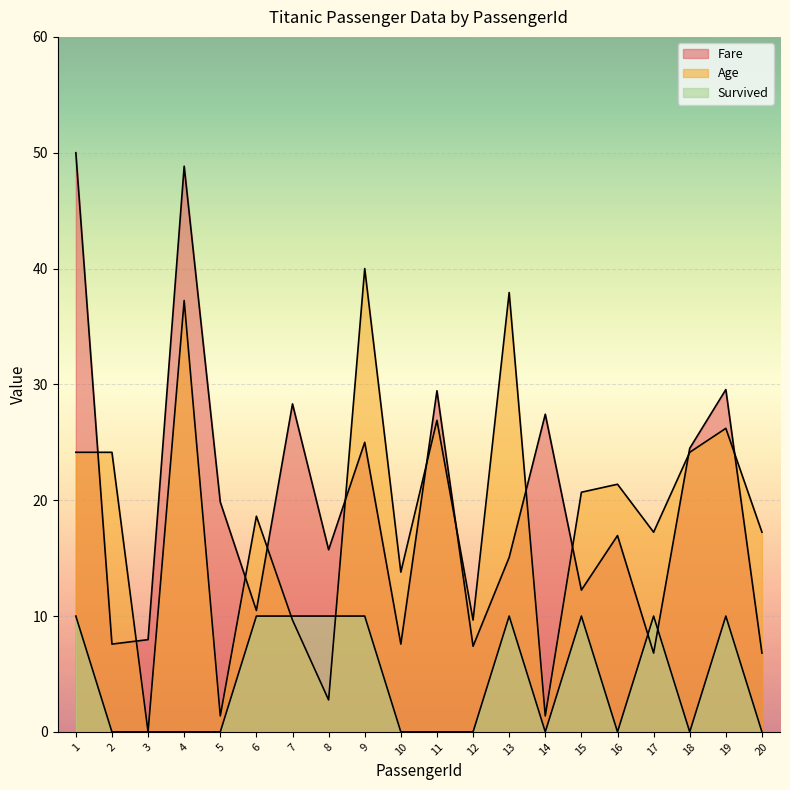

Rank the categories by Age value from highest to lowest.

9, 13, 4, 11, 19, 1, 2, 18, 16, 15, 6, 17, 20, 10, 7, 12, 8, 5, 14, 3